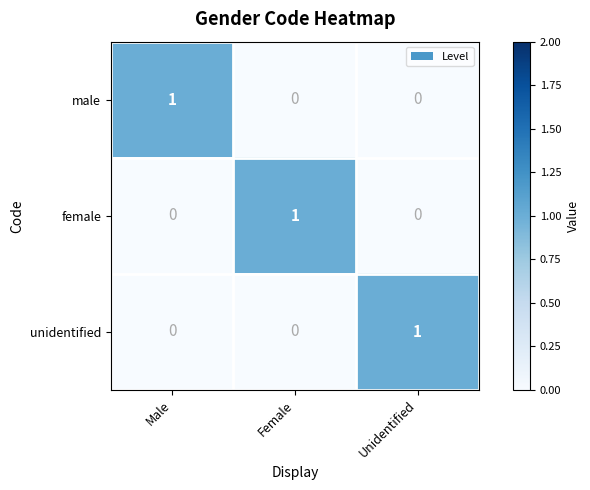

How many categories are shown in the chart?

3